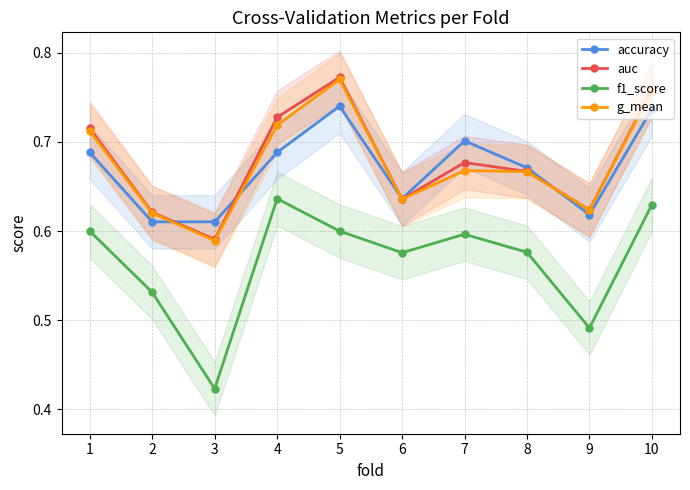

At 10, list the series in order from largest to smallest.

auc, g_mean, accuracy, f1_score